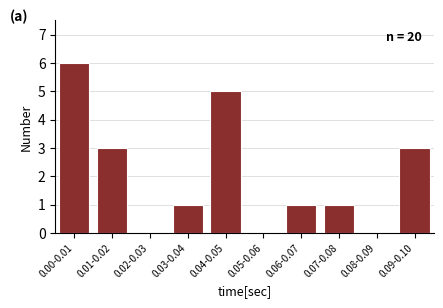

Reading left to right, transcribe all the data shown in this chart.

0.00-0.01=6	0.01-0.02=3	0.02-0.03=0	0.03-0.04=1	0.04-0.05=5	0.05-0.06=0	0.06-0.07=1	0.07-0.08=1	0.08-0.09=0	0.09-0.10=3